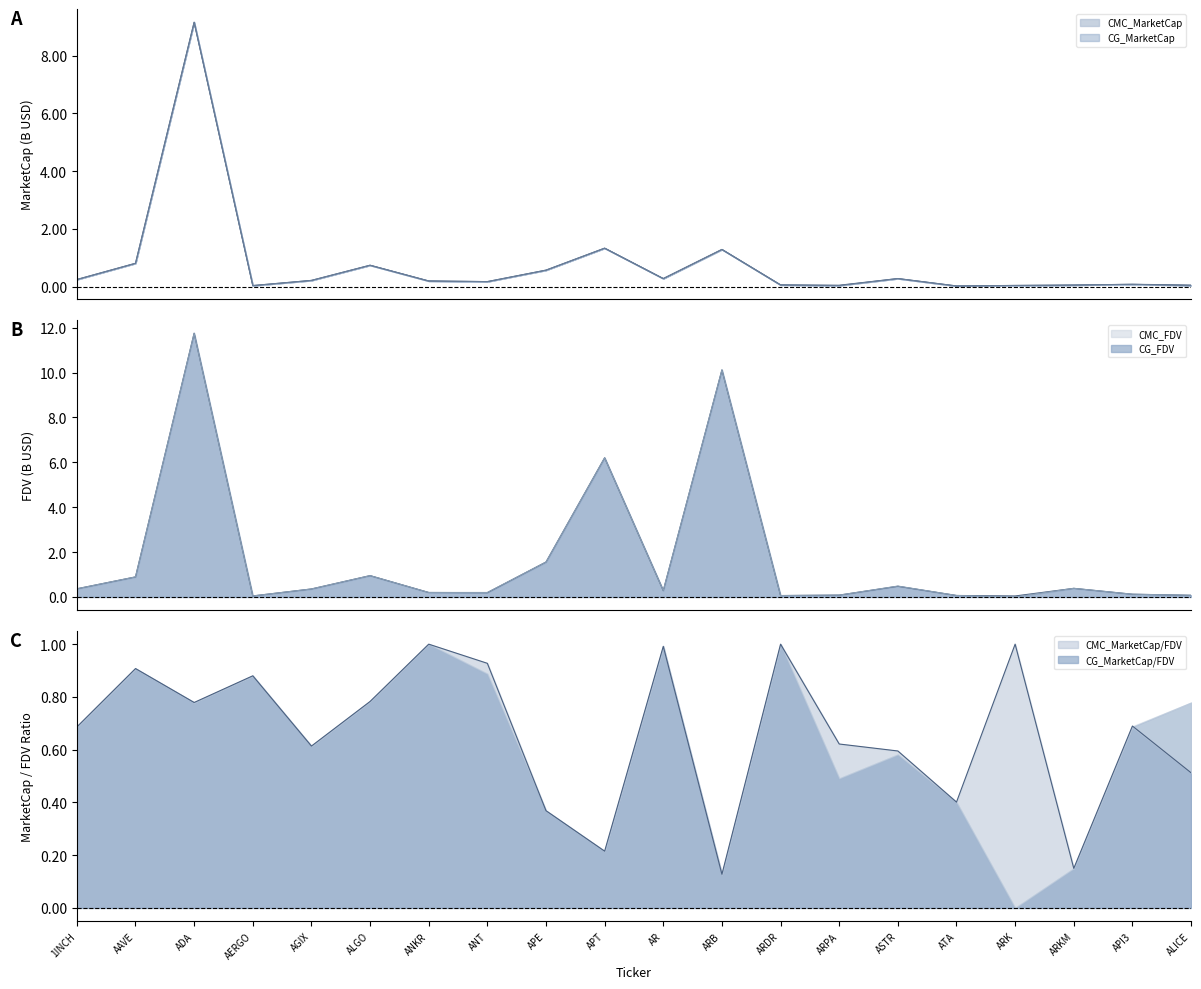

True or false: CG_FDV has a value of 10.1 at ARB.

True